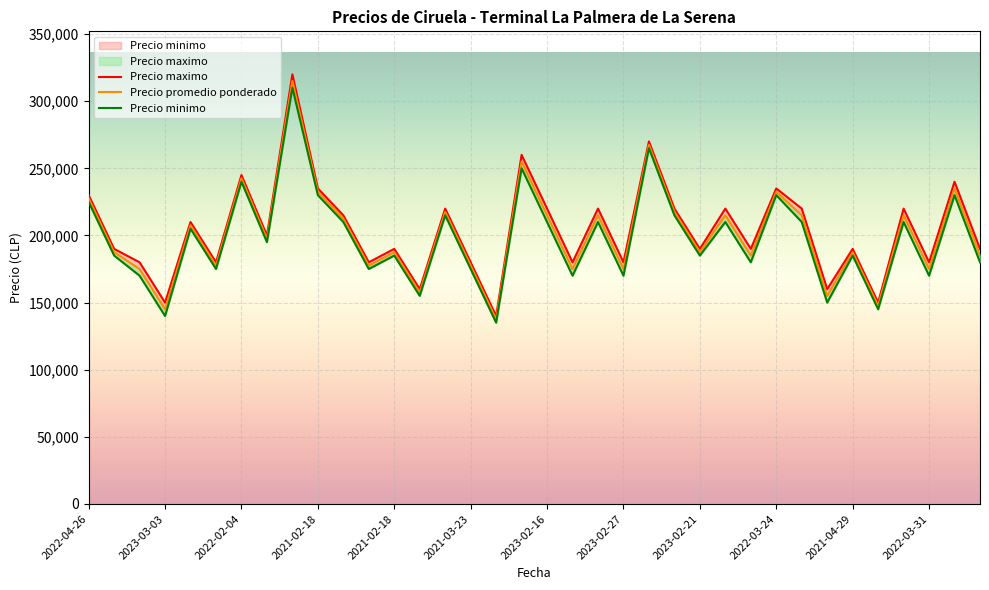

What is the difference between the maximum and minimum values in the Precio maximo series?

180000